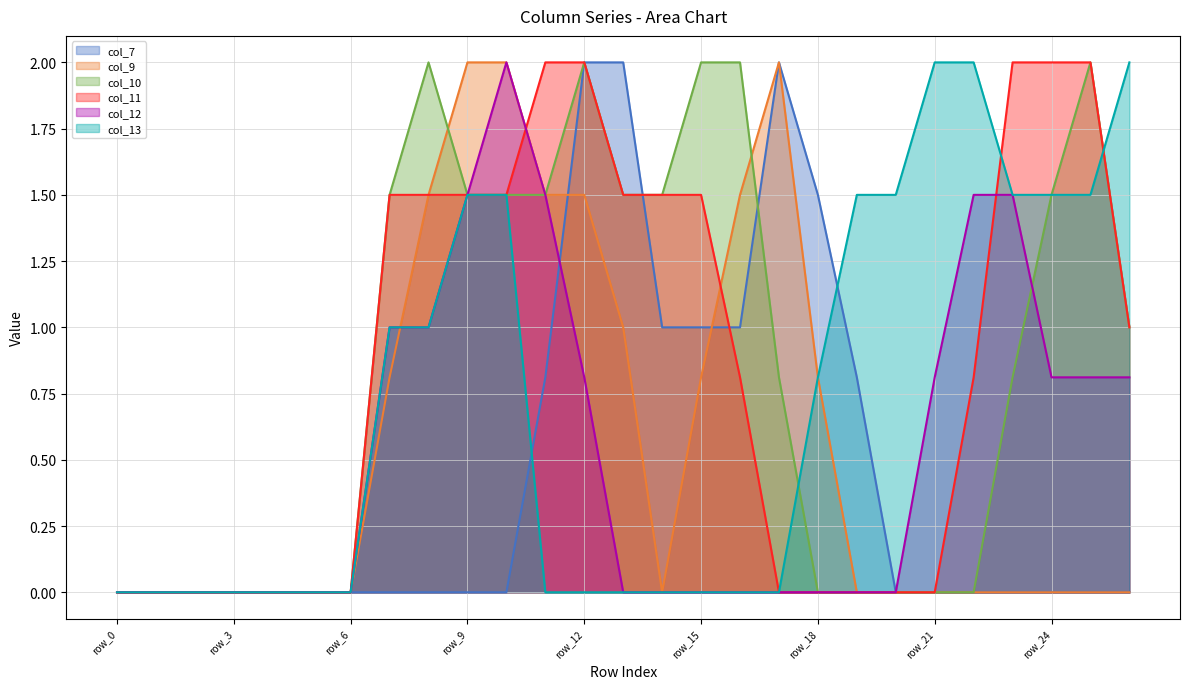

Where is col_7 nearest to the value 1?

row_14